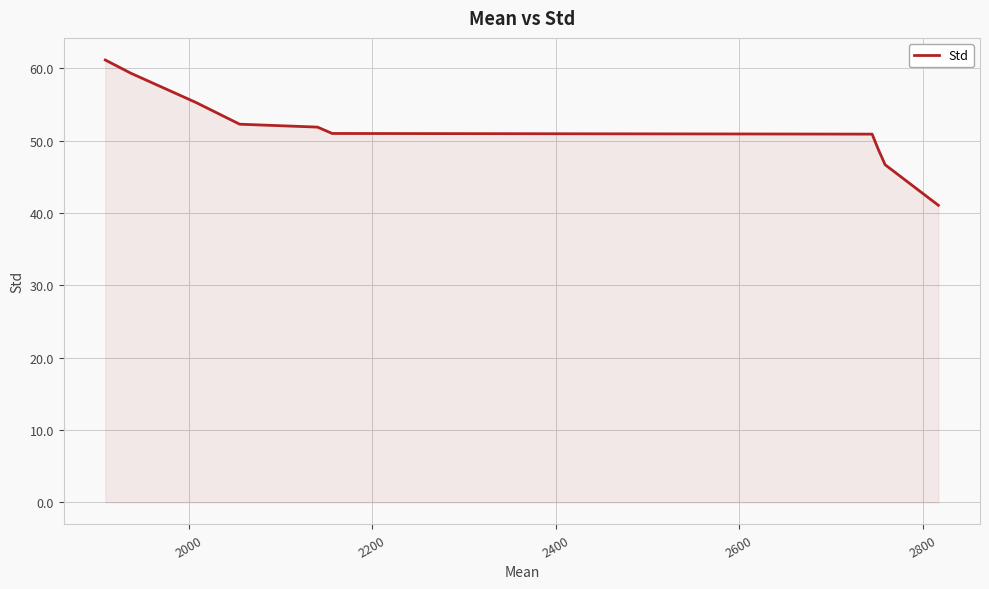

Does the chart have visible grid lines?

Yes